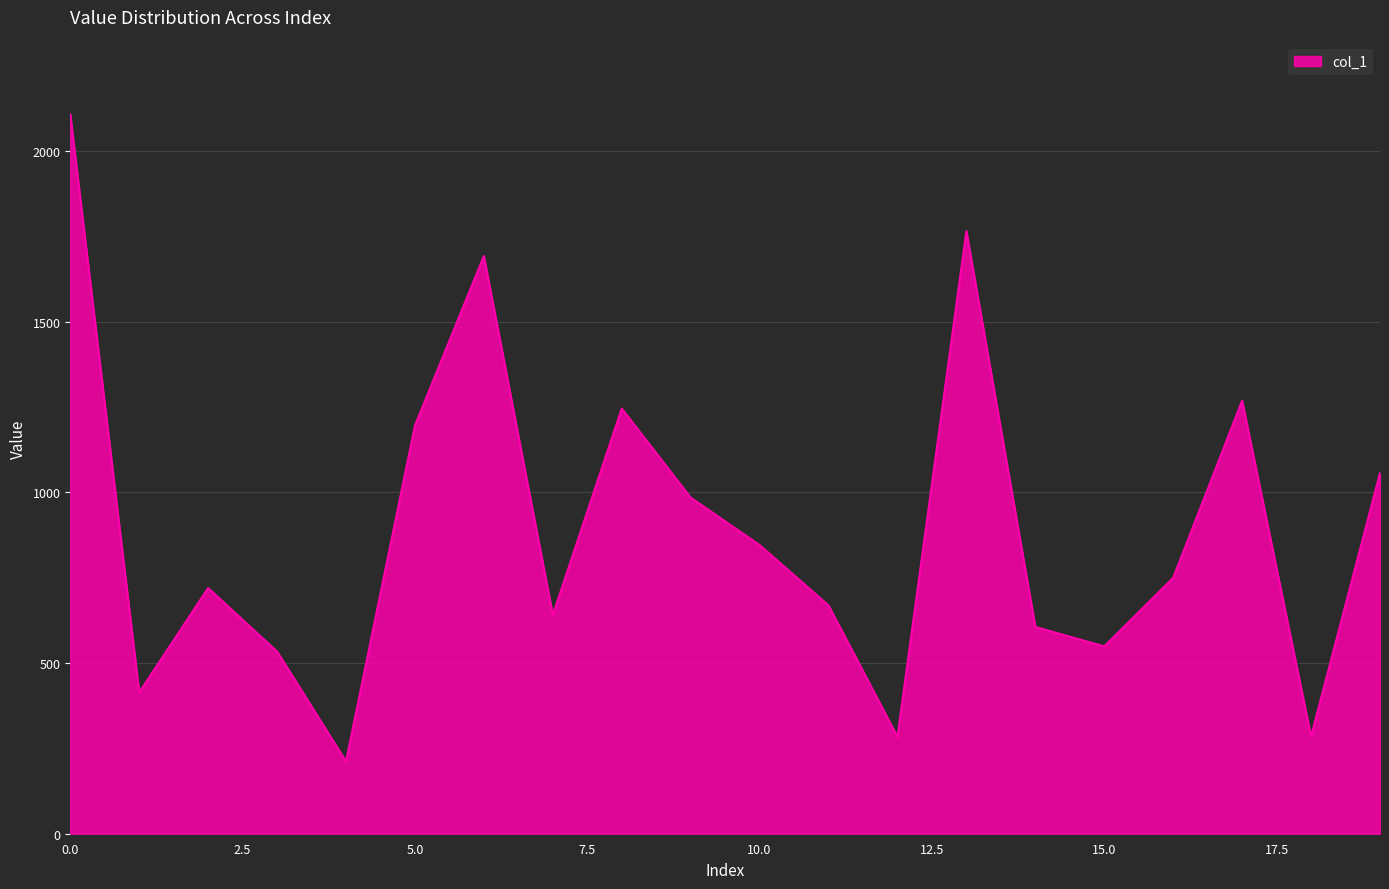

What is the smallest value displayed?

212